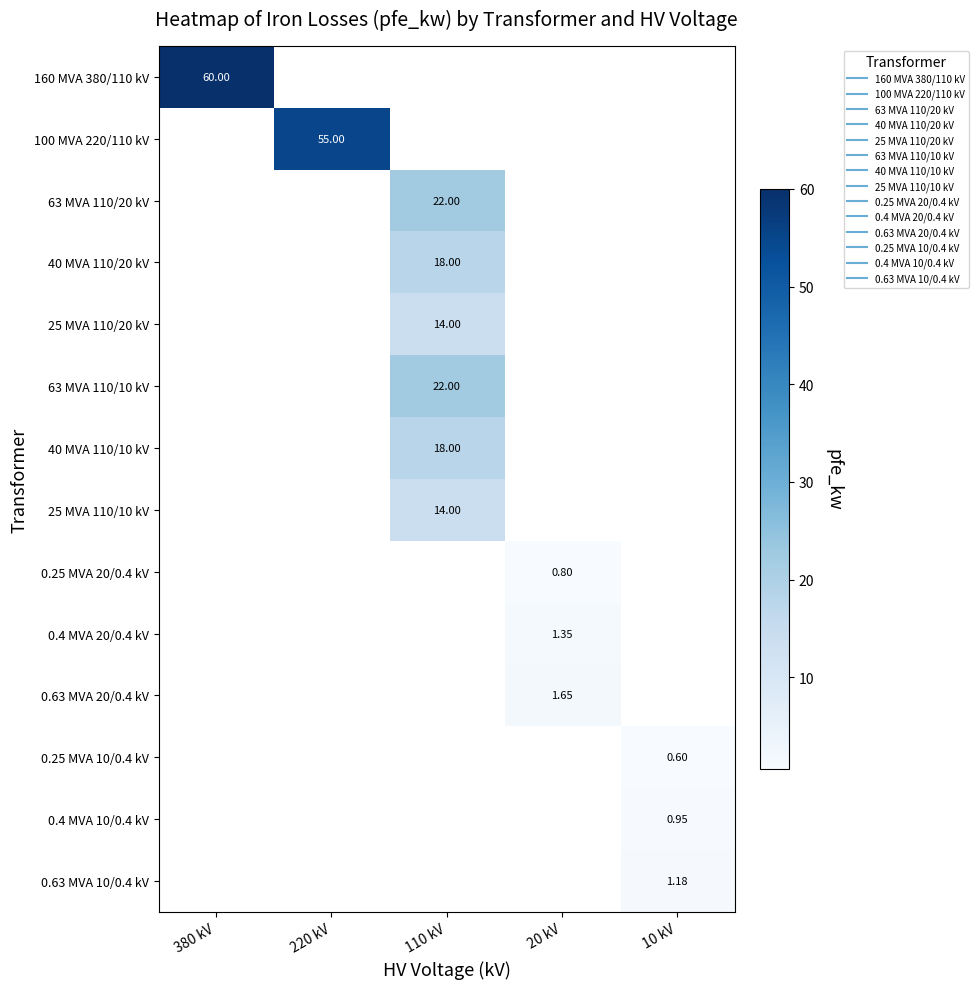

At which label is row_0 closest to 60?

380 kV